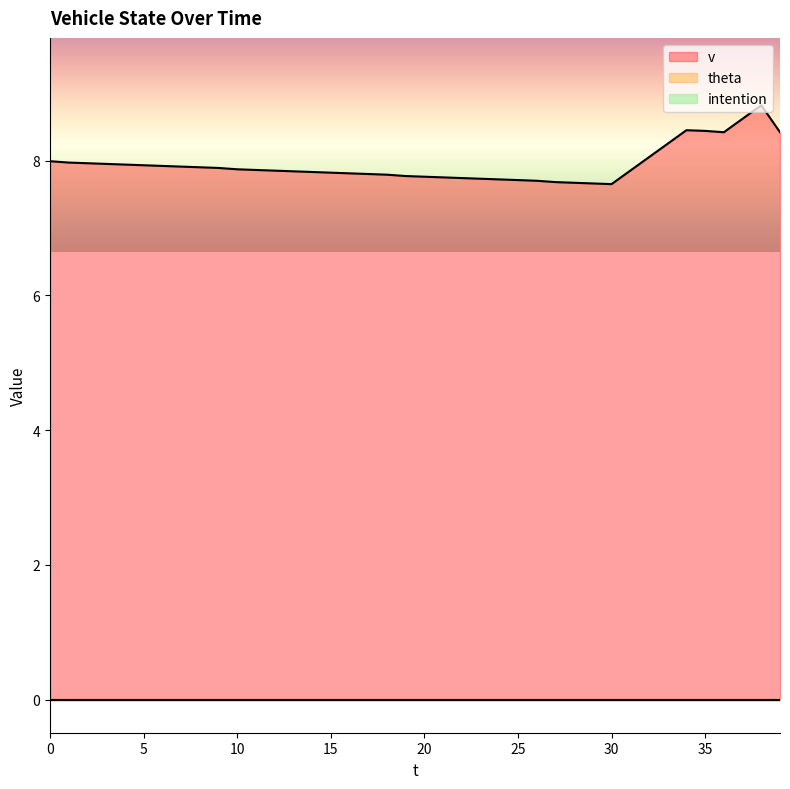

Does the chart display data point markers on the line(s)?

No